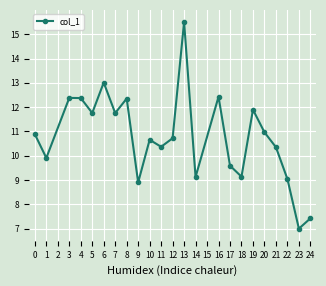

Is it true that the value at 3 is 18.9?

False